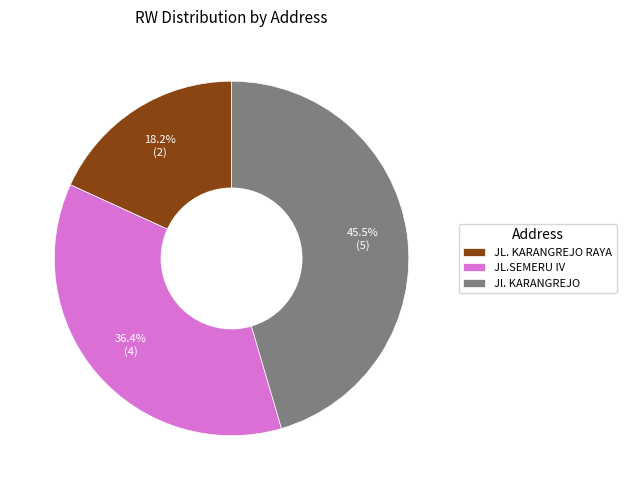

Is the sum of JL. KARANGREJO RAYA and JL.SEMERU IV greater than half?

Yes